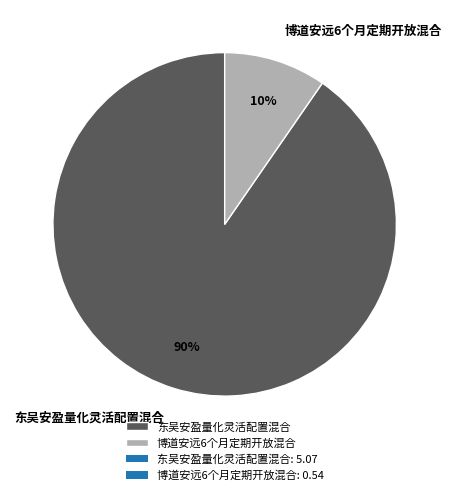

Is 博道安远6个月定期开放混合 the majority of the pie?

No